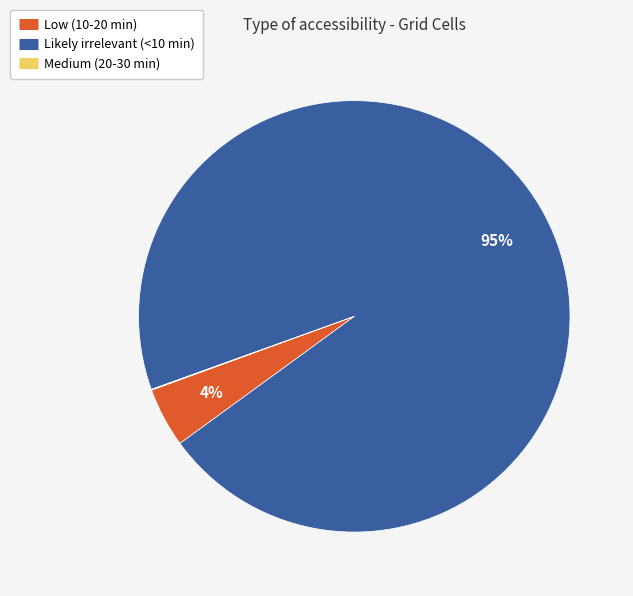

To the nearest percent, what is the average slice percentage?

33%